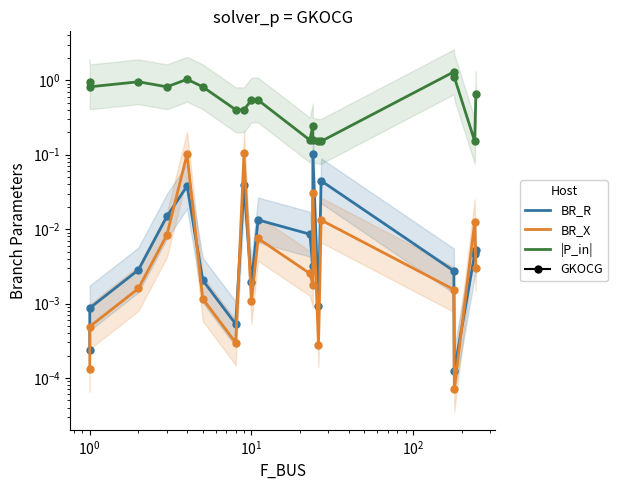

Which series has the largest total across all categories?

|P_in|